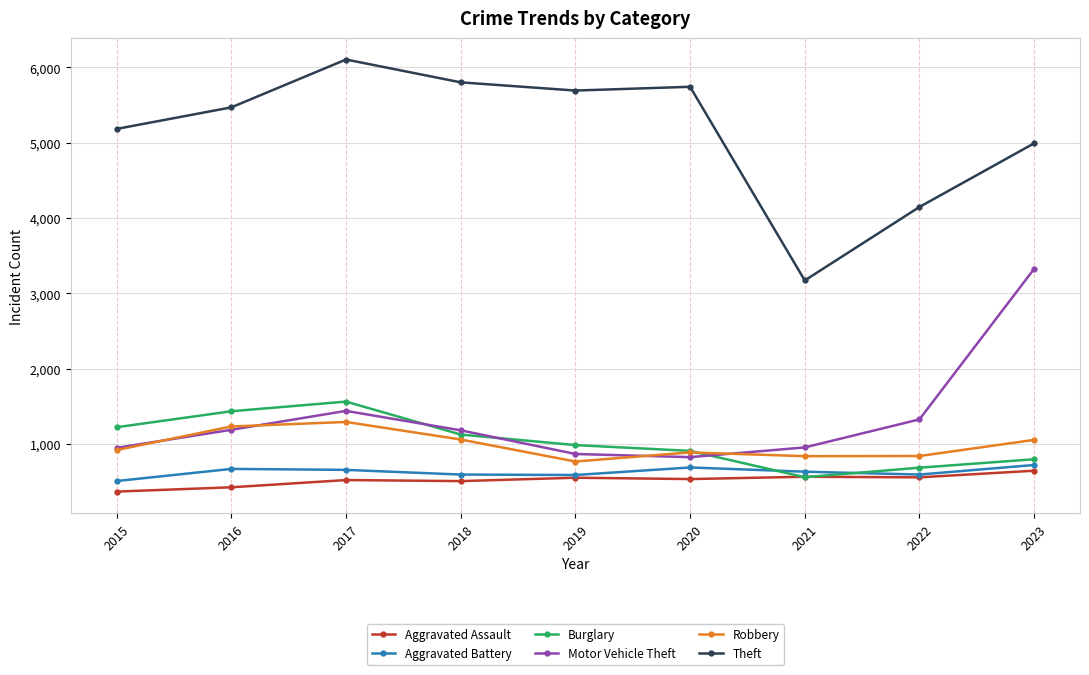

Which series has the widest spread of values?

Theft